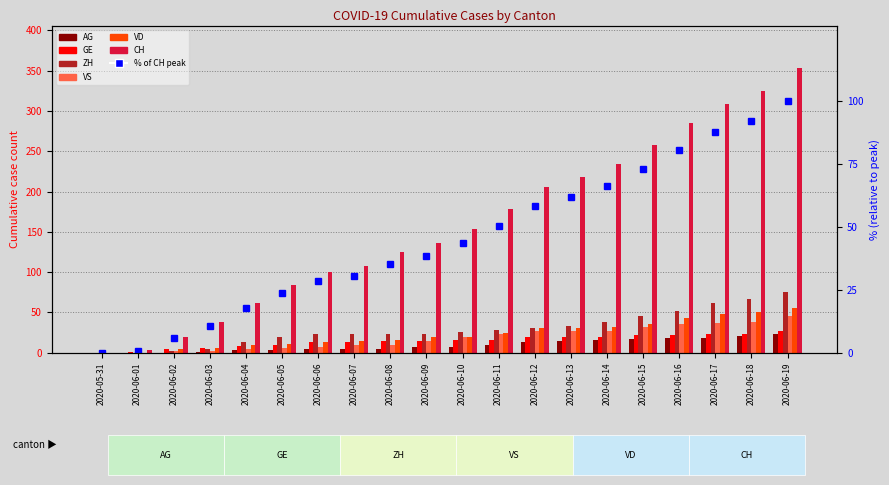

Is the value of CH at 2020-06-08 greater than the value of AG at 2020-06-02?

Yes